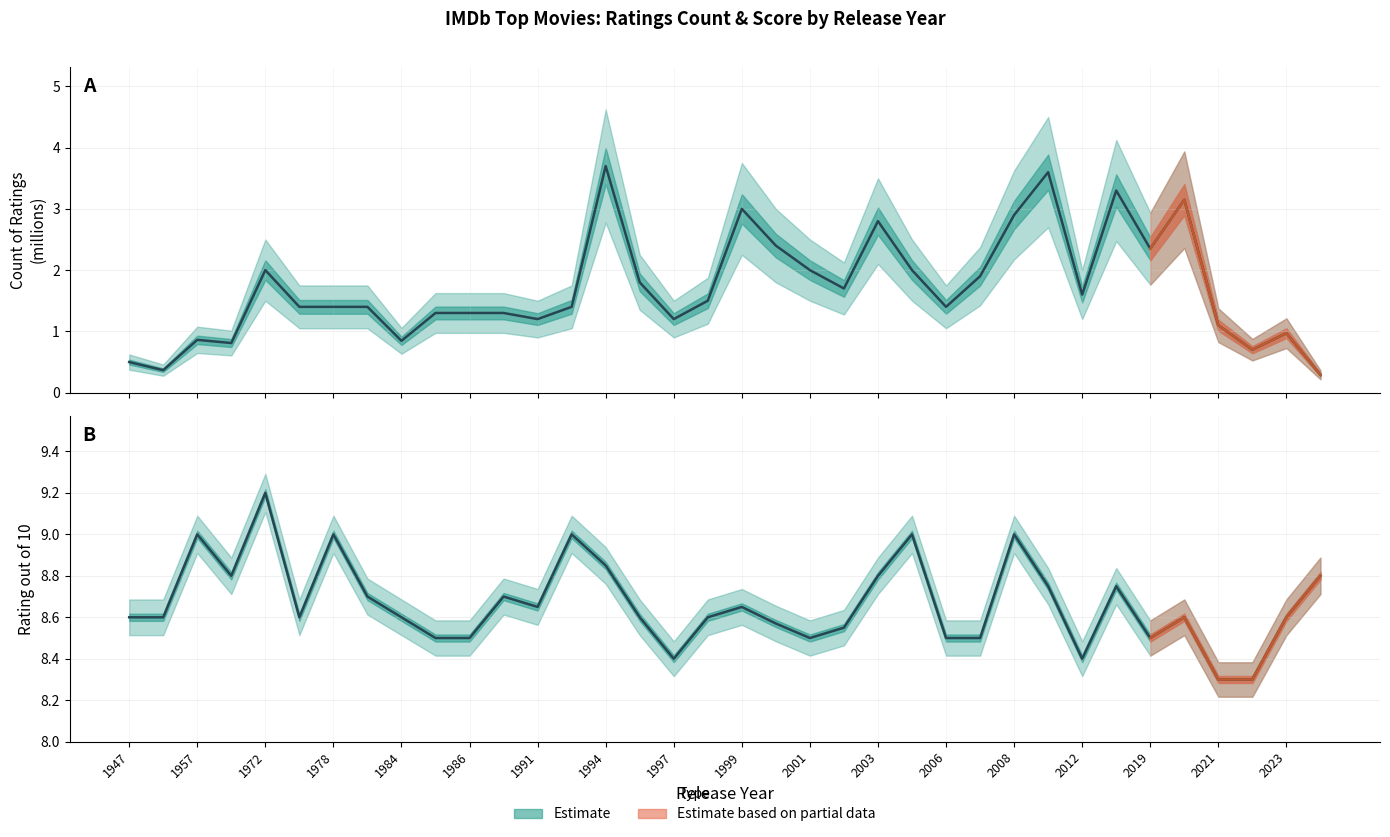

What is the value of the Count of Ratings (millions) point at the 7th from the left?

1.4